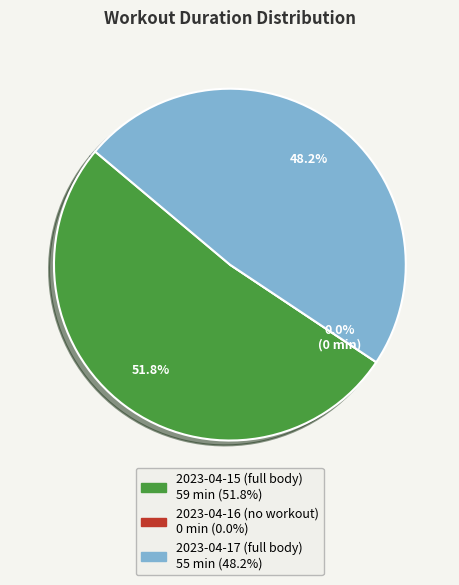

To the nearest percent, what percentage of the pie is 2023-04-17 (full body)?

48%